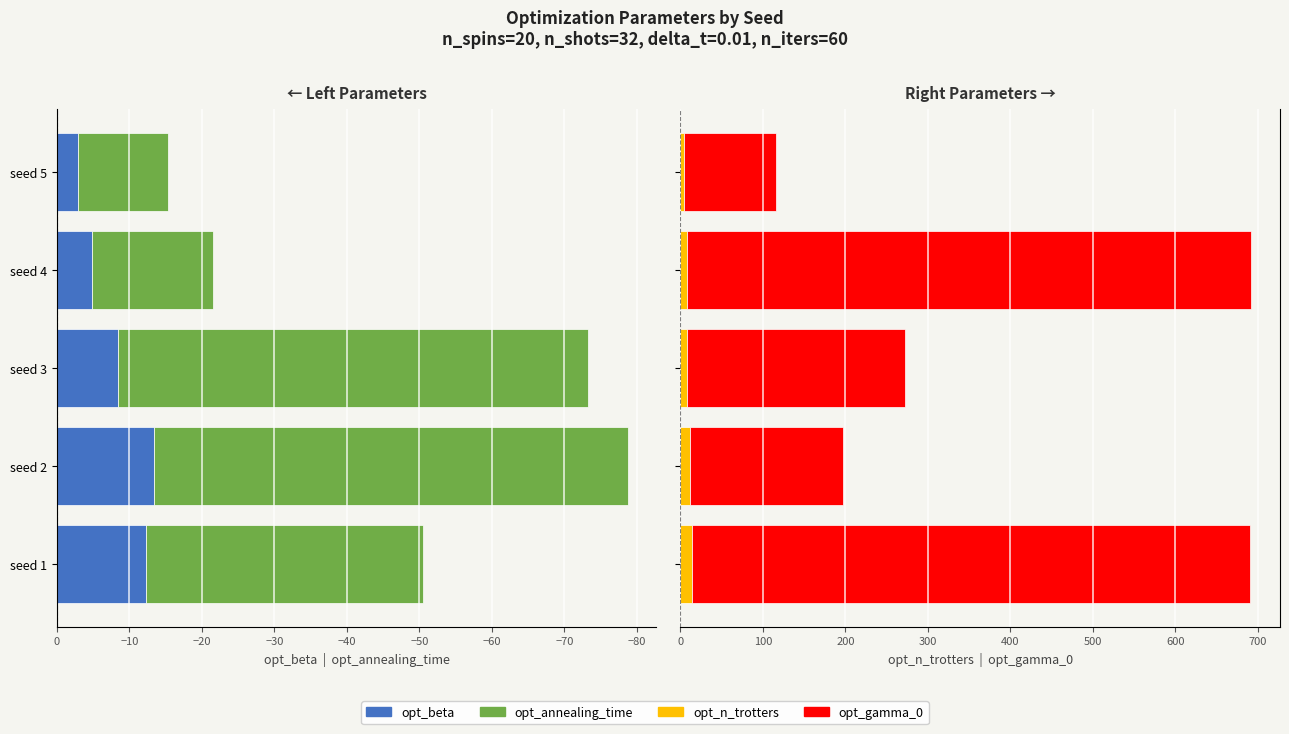

How many groups of bars are there?

5